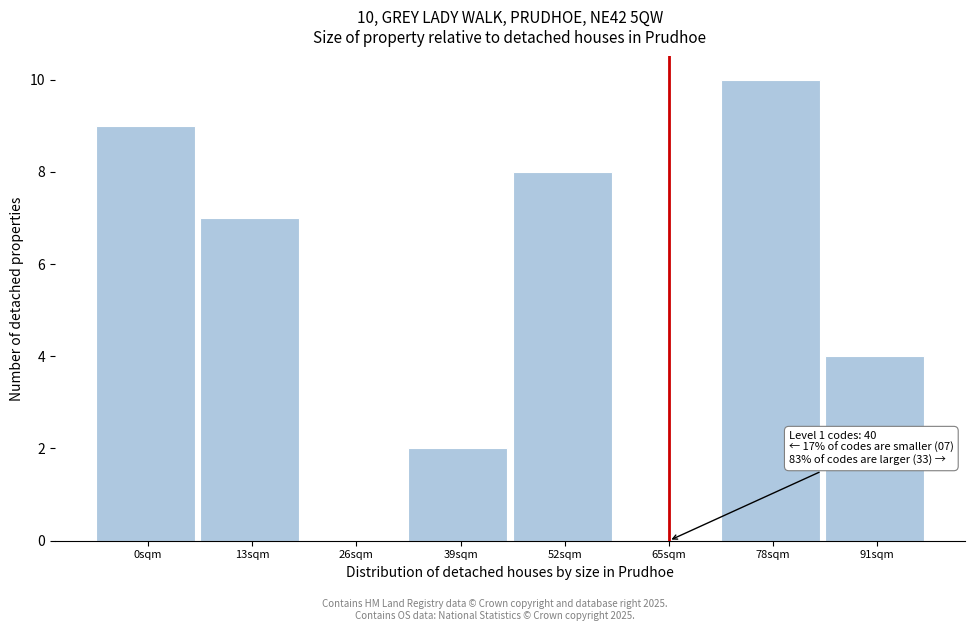

Reading right to left, what are all the values shown in this chart?

91sqm=4	78sqm=10	65sqm=0	52sqm=8	39sqm=2	26sqm=0	13sqm=7	0sqm=9